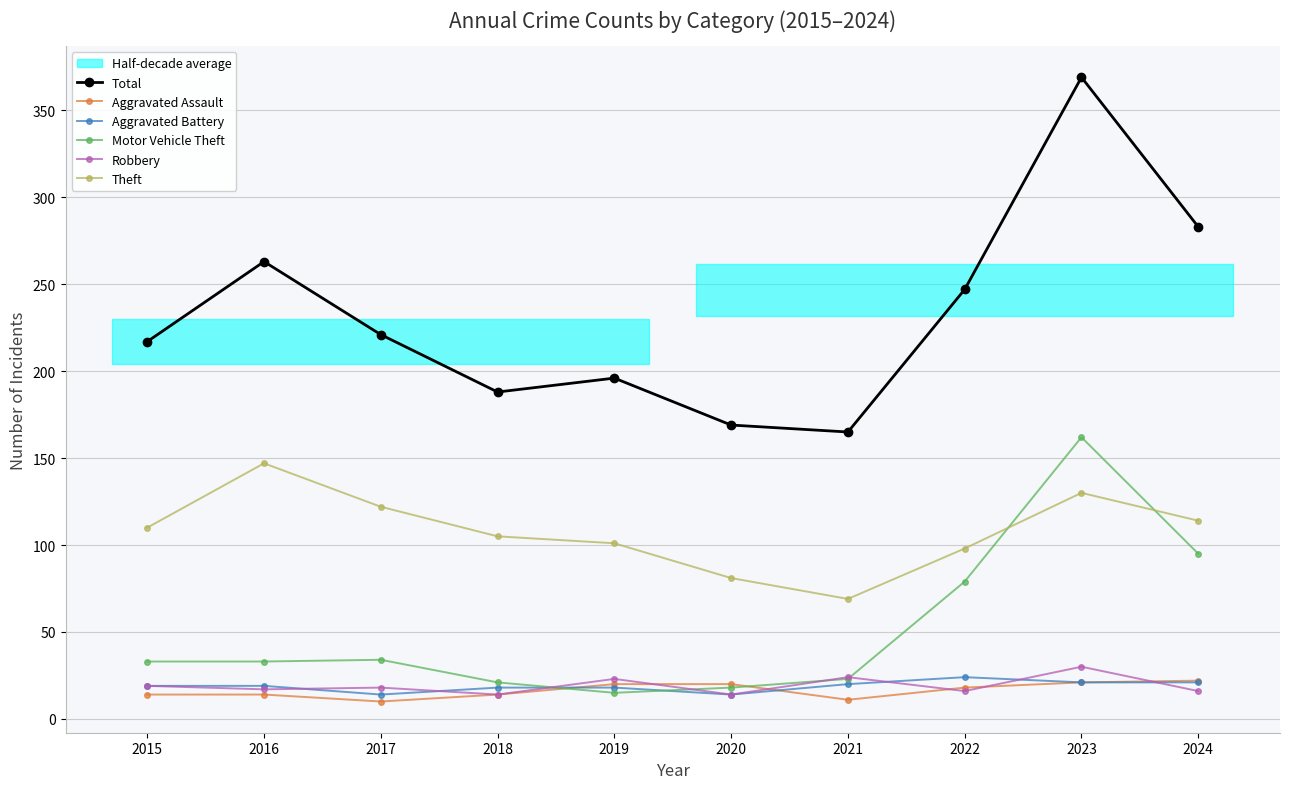

How many Aggravated Battery values are between 18 and 21?

7